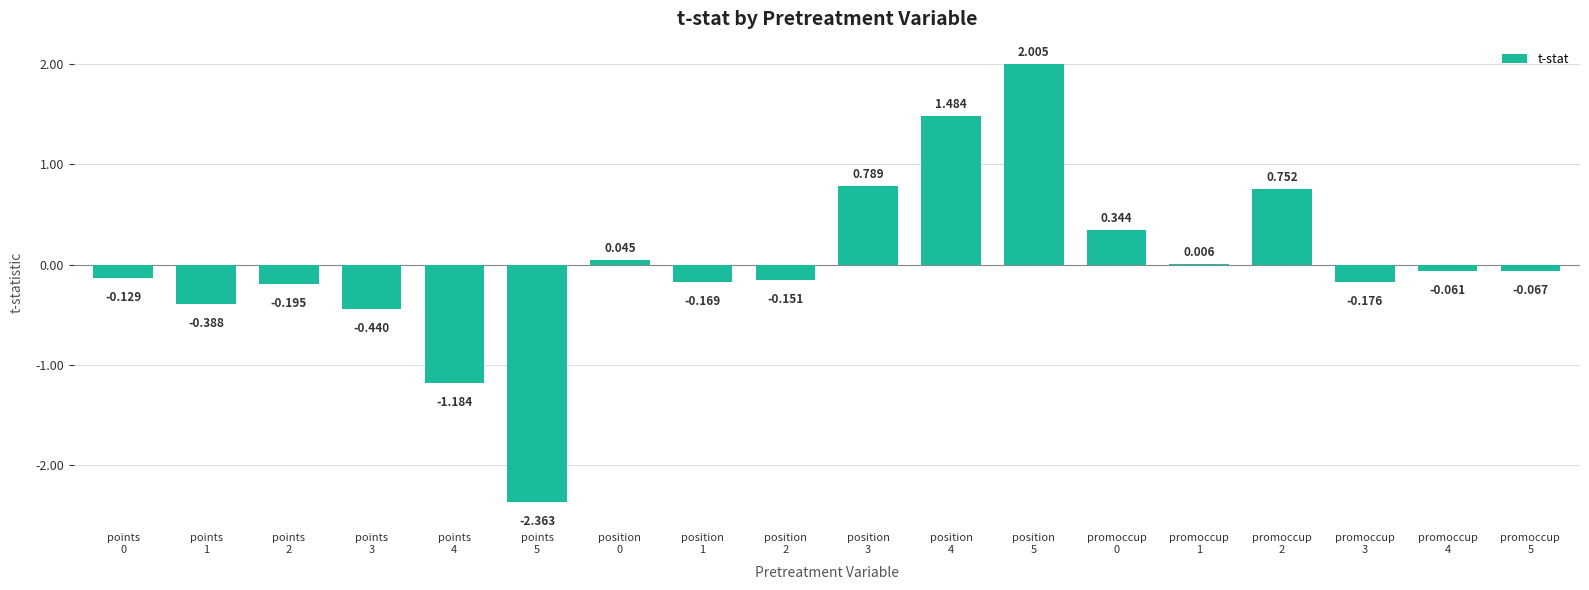

Rank the categories by value from lowest to highest.

points
5, points
4, points
3, points
1, points
2, promoccup
3, position
1, position
2, points
0, promoccup
5, promoccup
4, promoccup
1, position
0, promoccup
0, promoccup
2, position
3, position
4, position
5